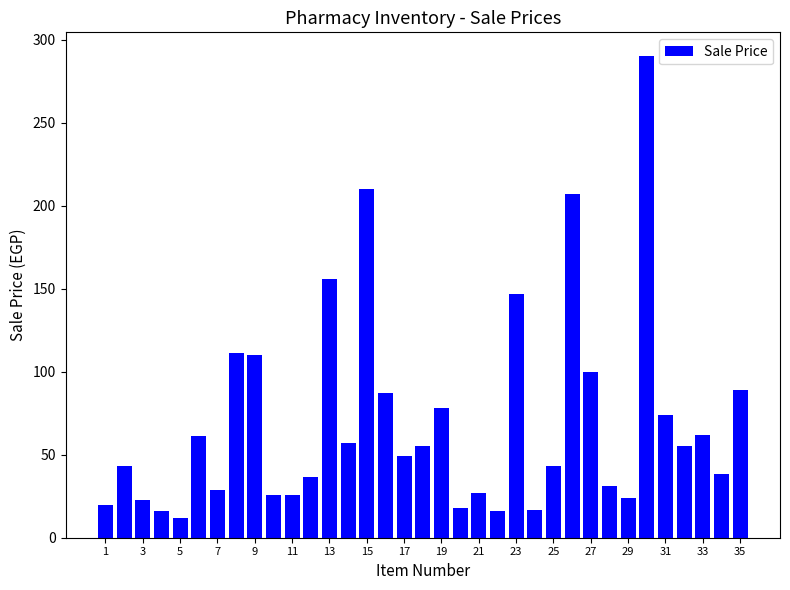

Are the bars horizontal?

No